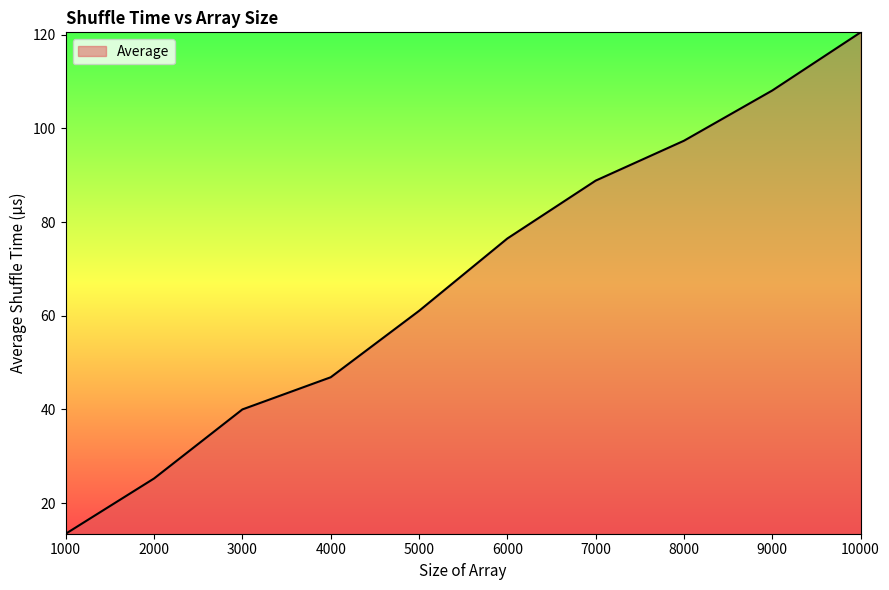

What value does the data have at 7000?

88.8